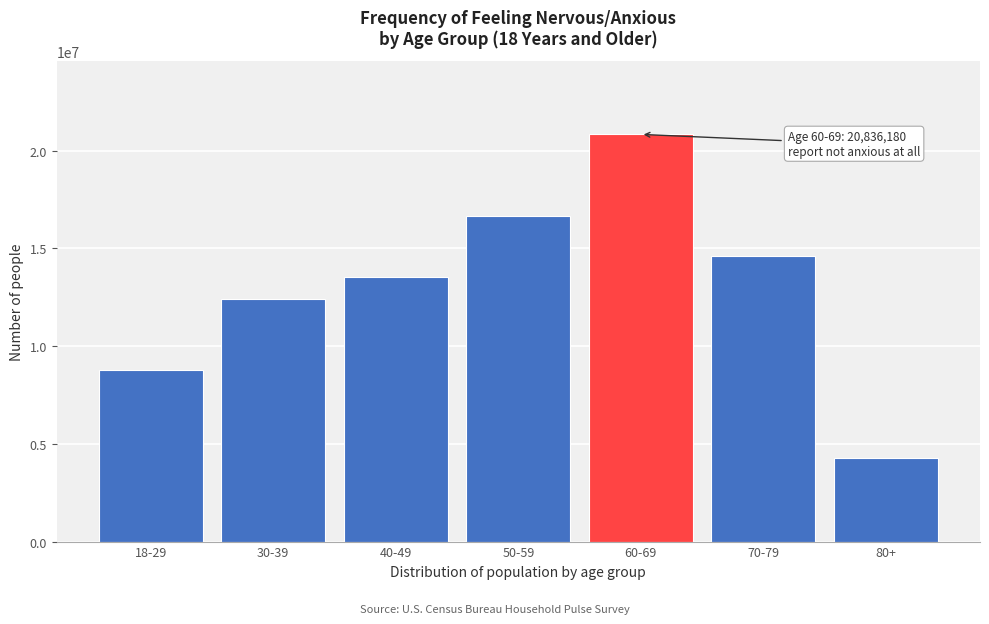

Reading right to left, transcribe all the data shown in this chart.

4266770	14611642	20836180	16677898	13539351	12394968	8785421